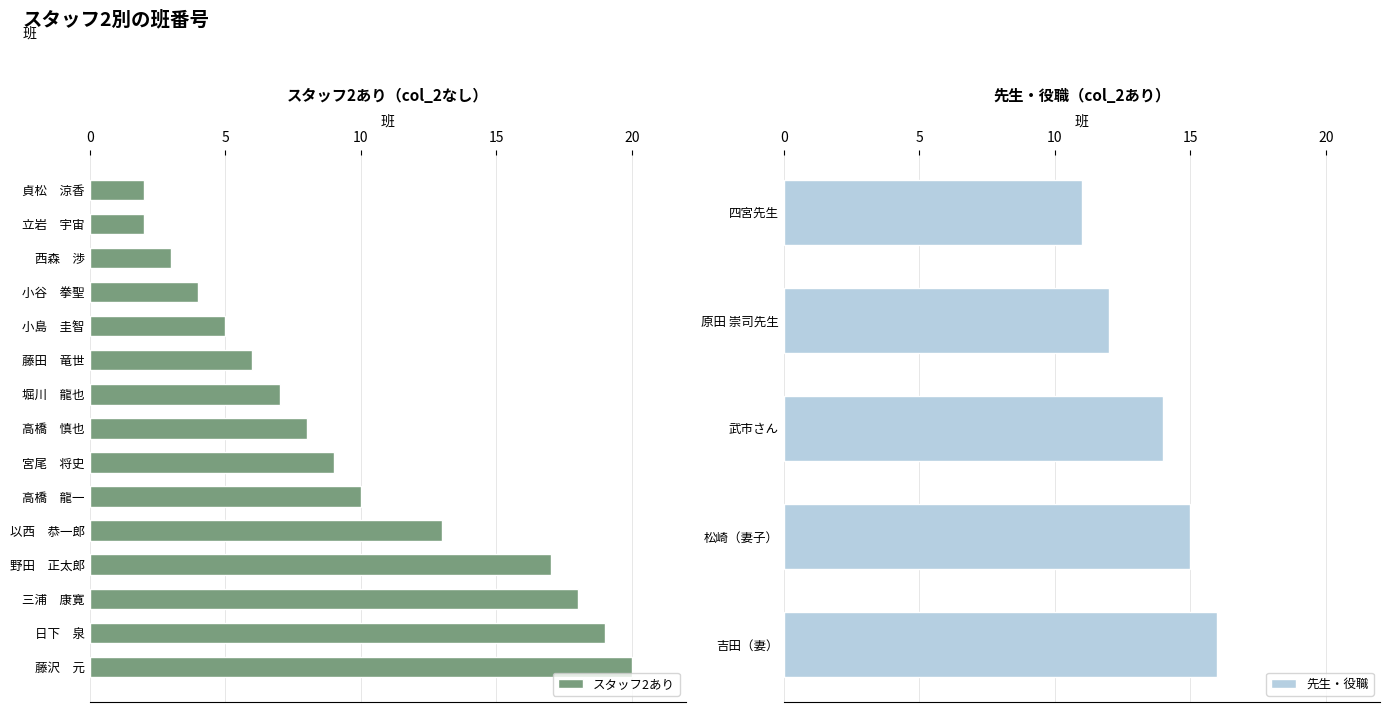

What is the maximum value shown in the chart?

20